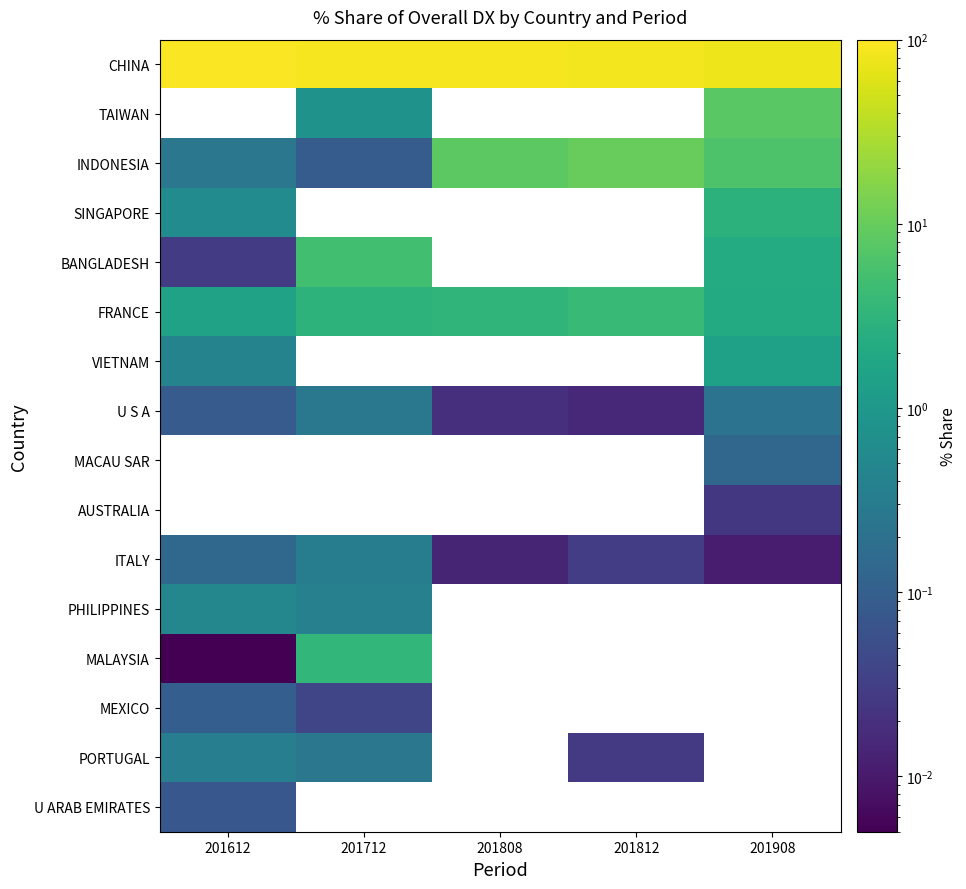

The value of MACAU SAR at 201908 is 0.1. True or false?

True